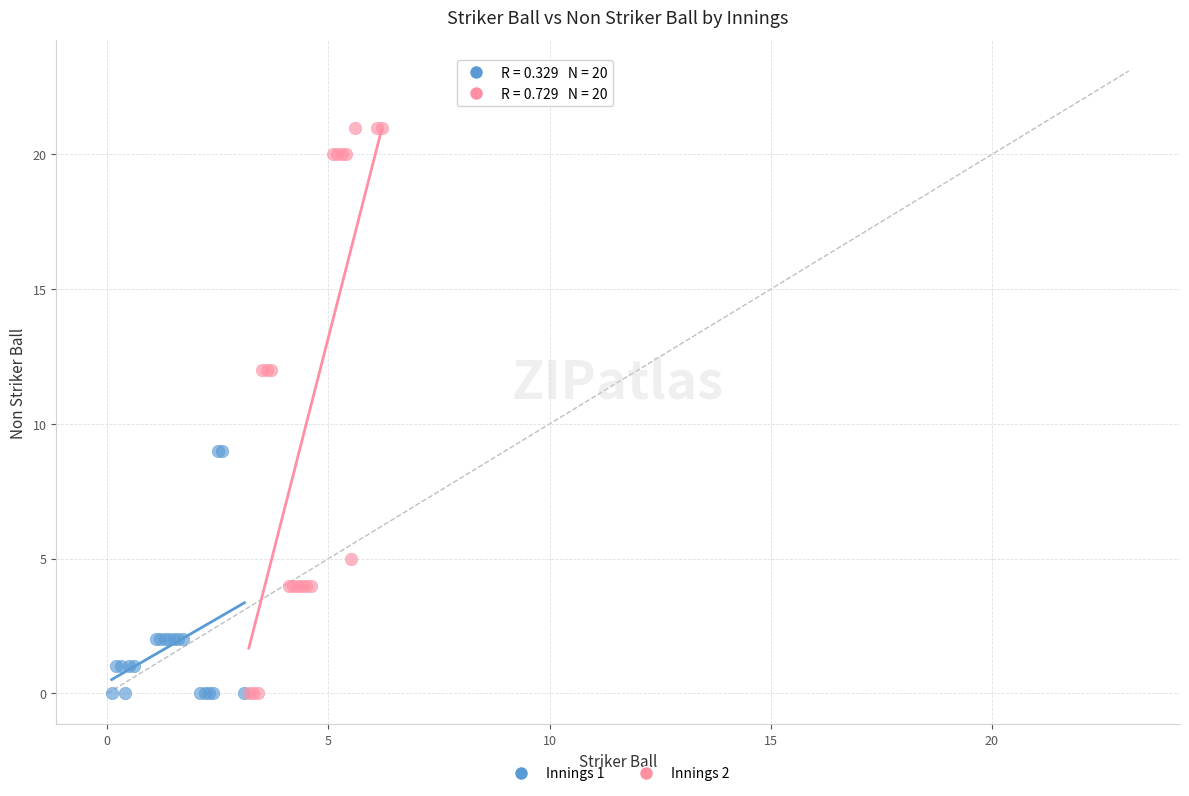

Which series contains the highest Y value?

Innings 2